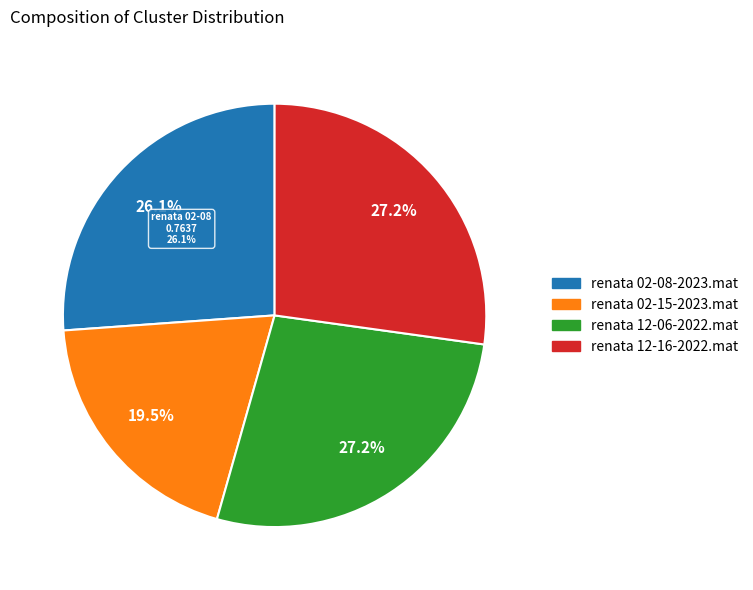

How many slices are in this pie chart?

4